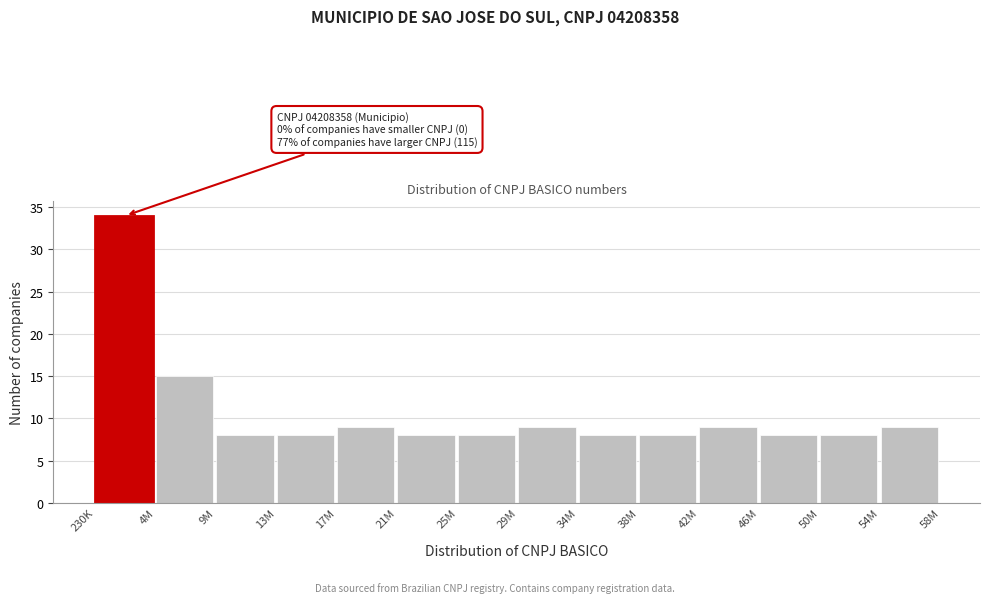

Reading left to right, extract all data points from this chart.

34	15	8	8	9	8	8	9	8	8	9	8	8	9